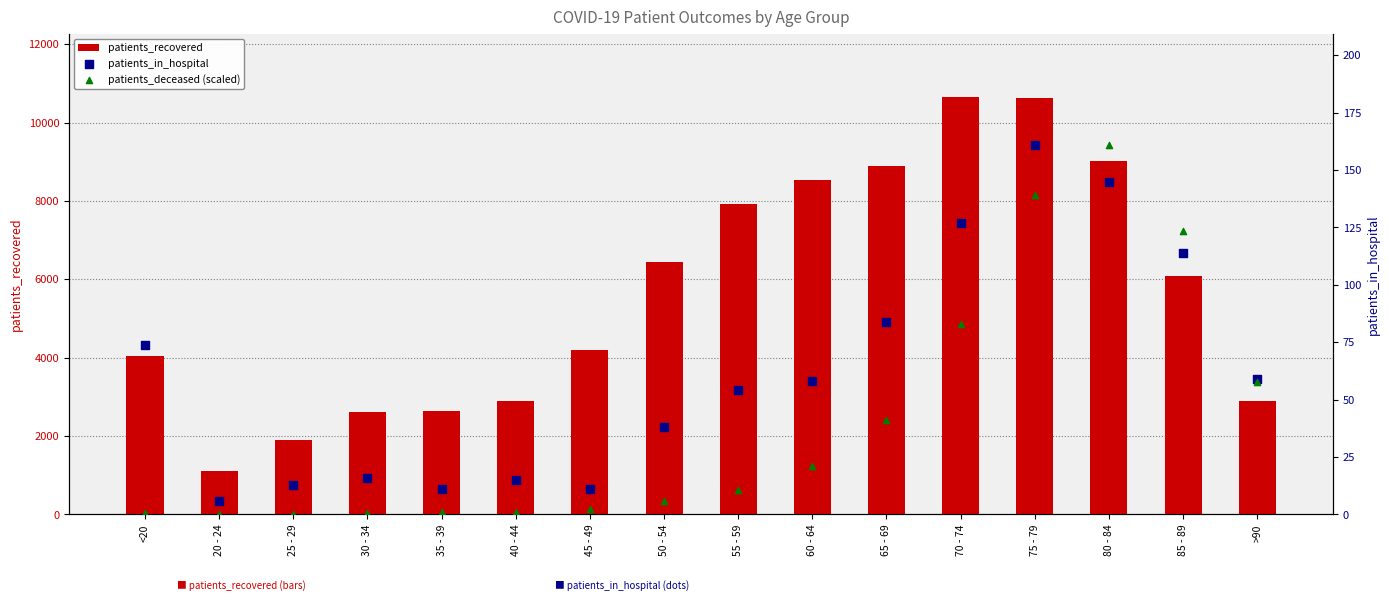

Which series has the largest total across all categories?

patients_recovered